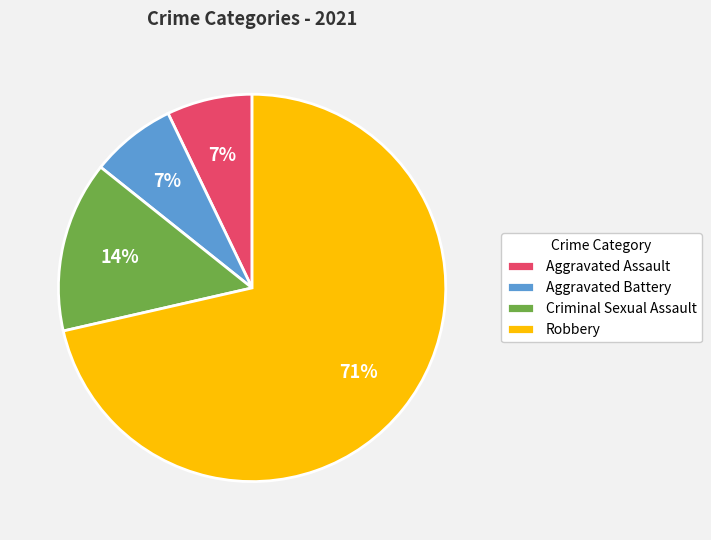

Is it true that Criminal Sexual Assault is 14% of the pie?

True